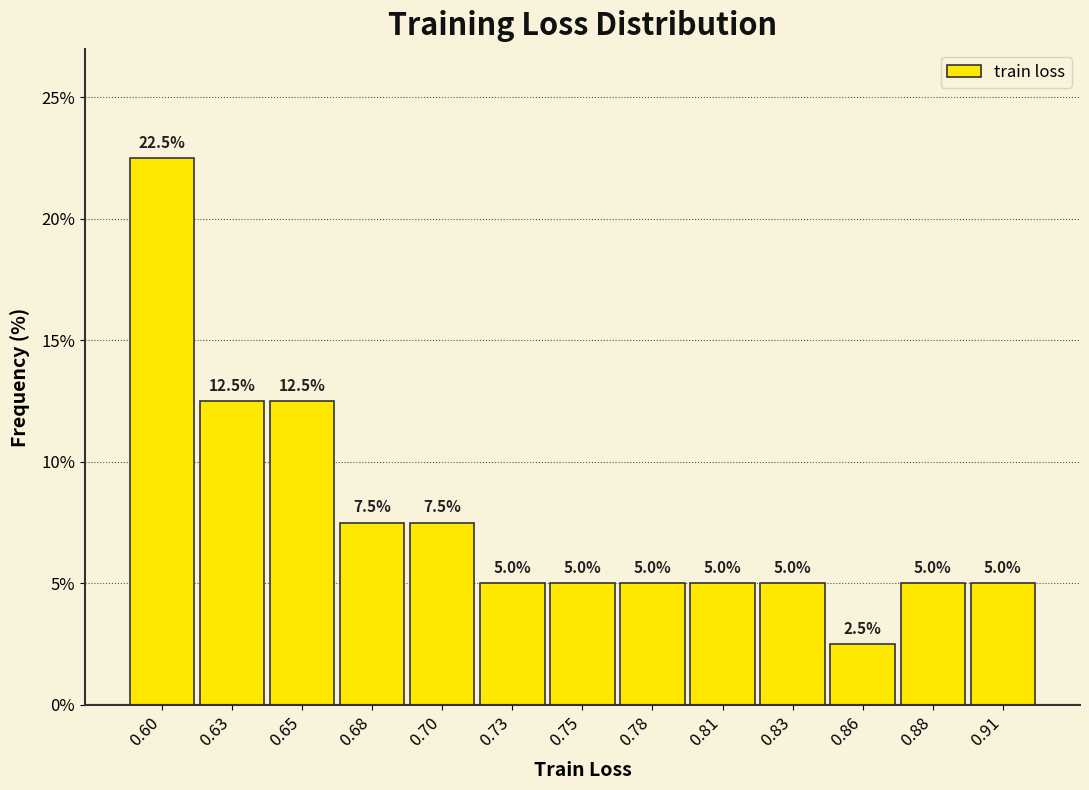

Reading left to right, extract all data points from this chart.

0.60=22.5	0.63=12.5	0.65=12.5	0.68=7.5	0.70=7.5	0.73=5.0	0.75=5.0	0.78=5.0	0.81=5.0	0.83=5.0	0.86=2.5	0.88=5.0	0.91=5.0